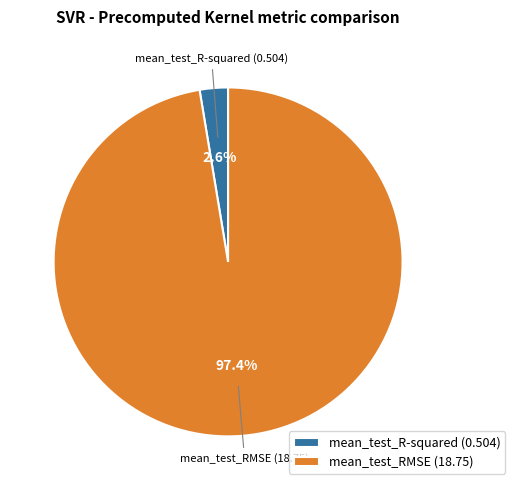

How many slices are in this pie chart?

2